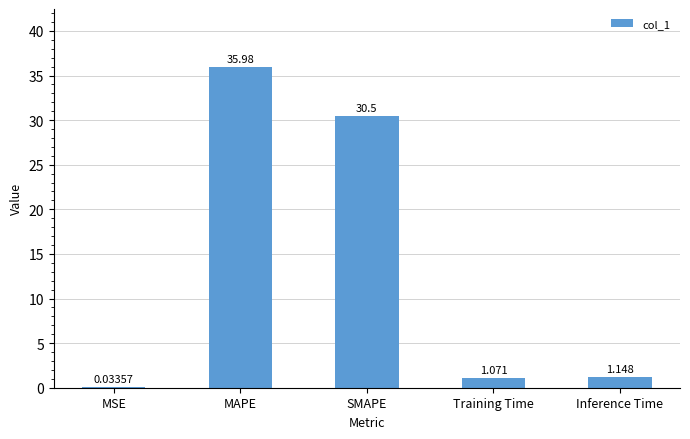

How many categories are shown in the chart?

5